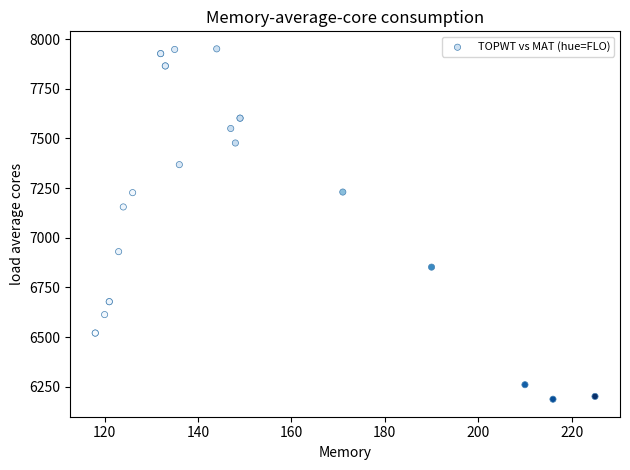

What Y value in the scatter plot is closest to 7069?

7155